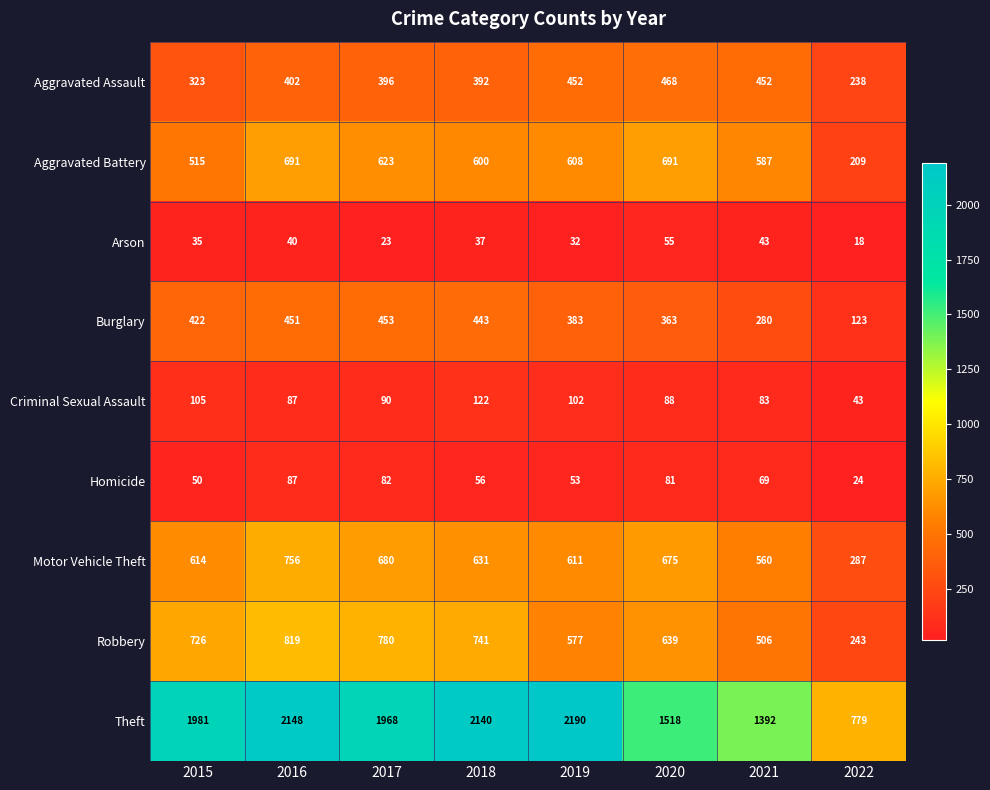

True or false: Motor Vehicle Theft has a value of 287 at 2022.

True